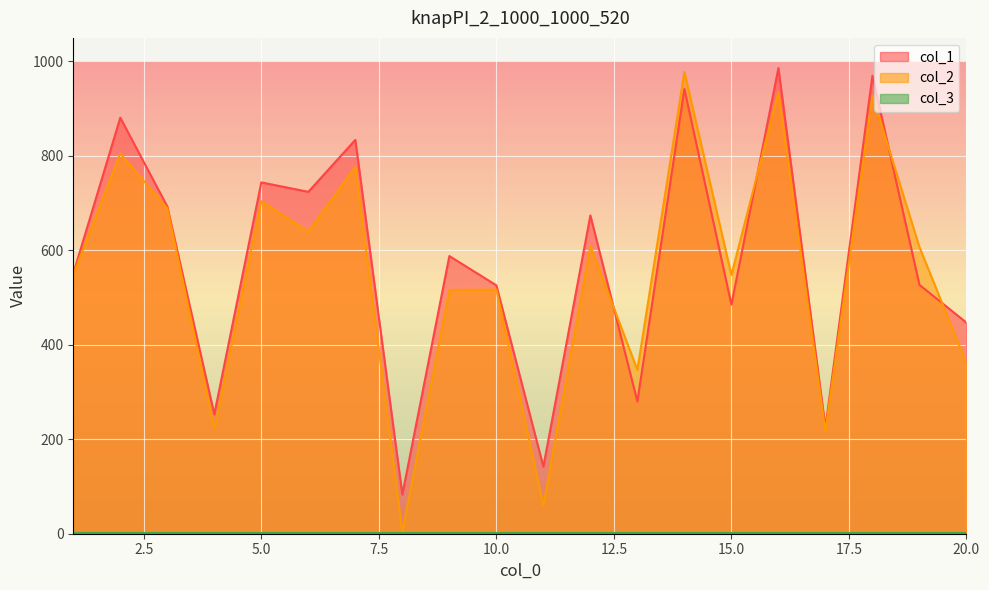

At which category does col_1 reach its first local valley?

4